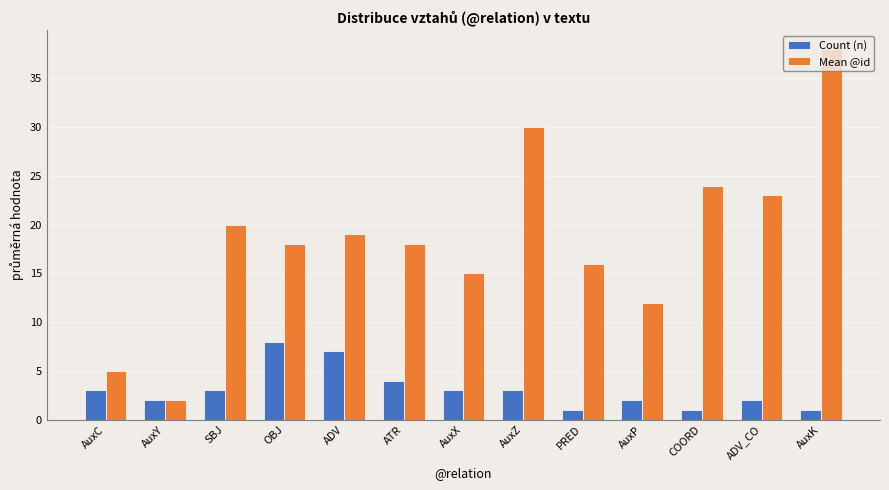

What are all the series names shown in the legend?

Count (n), Mean @id